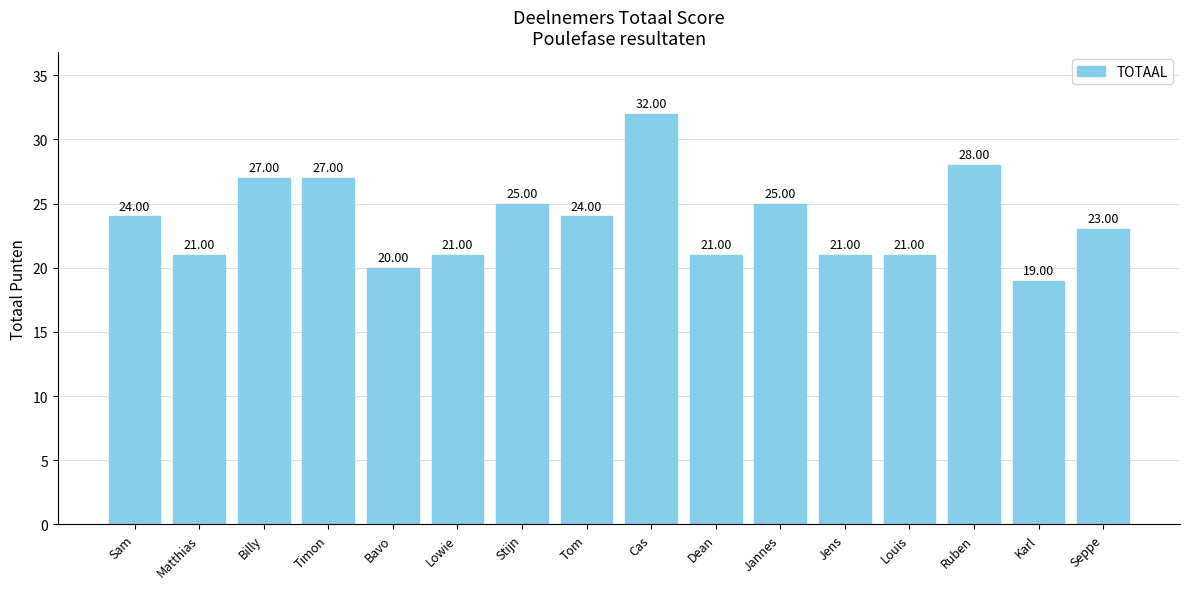

What is the label of the 5th bar from the left?

Bavo